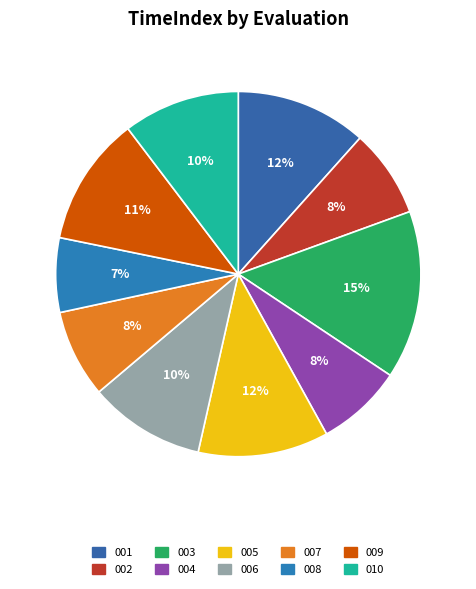

What is the largest slice in the pie chart?

003